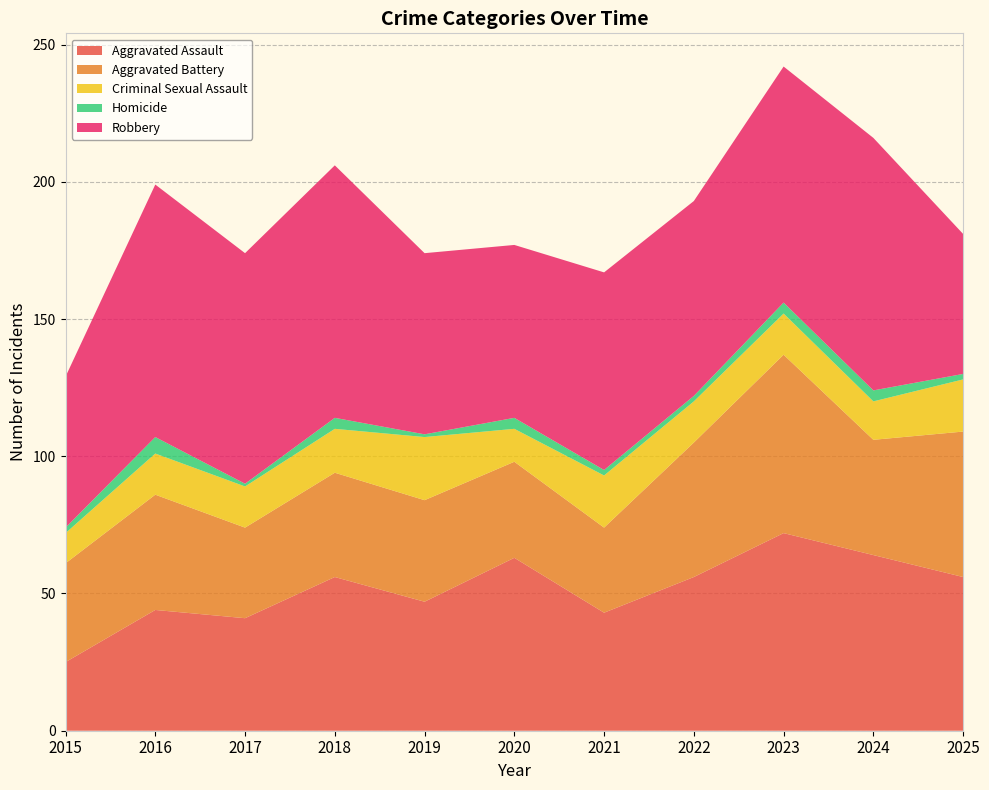

Reading left to right, what are all the values shown in this chart?

Aggravated Assault: 2015=25	2016=44	2017=41	2018=56	2019=47	2020=63	2021=43	2022=56	2023=72	2024=64	2025=56
Aggravated Battery: 2015=36	2016=42	2017=33	2018=38	2019=37	2020=35	2021=31	2022=49	2023=65	2024=42	2025=53
Criminal Sexual Assault: 2015=11	2016=15	2017=15	2018=16	2019=23	2020=12	2021=19	2022=15	2023=15	2024=14	2025=19
Homicide: 2015=2	2016=6	2017=1	2018=4	2019=1	2020=4	2021=2	2022=2	2023=4	2024=4	2025=2
Robbery: 2015=55	2016=92	2017=84	2018=92	2019=66	2020=63	2021=72	2022=71	2023=86	2024=92	2025=51